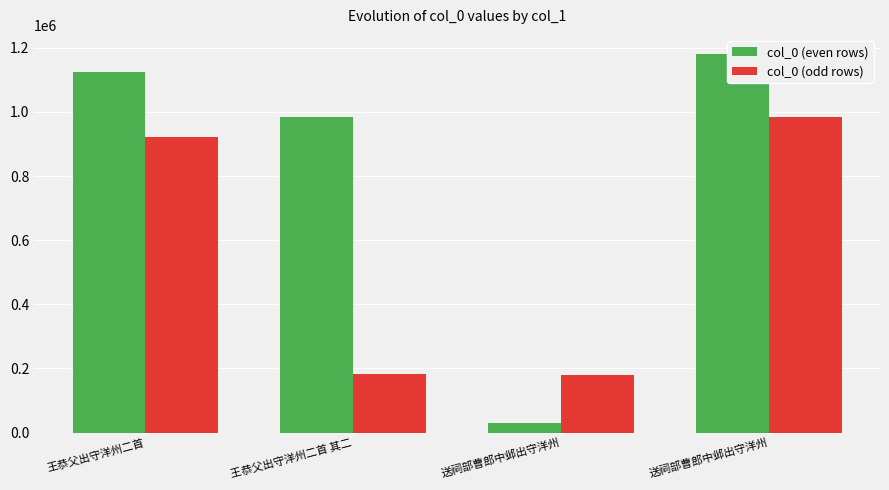

Which series has the largest range (max minus min)?

col_0 (even rows)